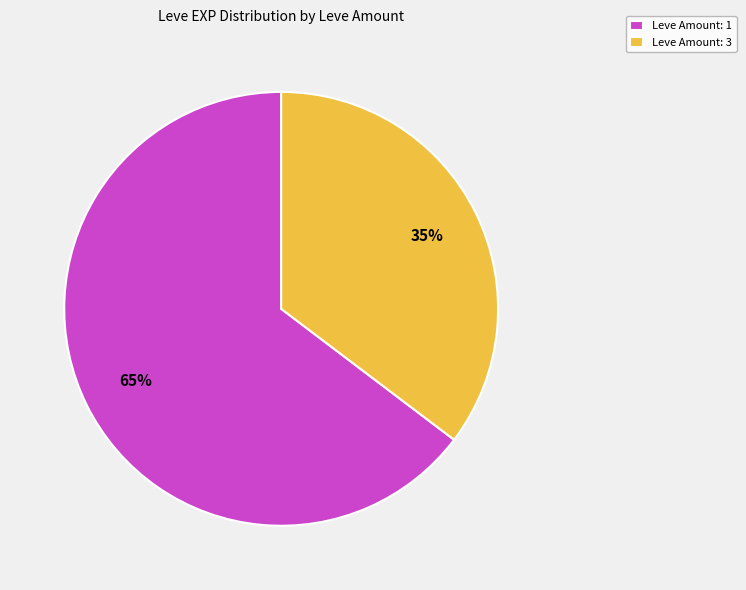

The Leve Amount: 1 slice represents 52% of the pie. True or false?

False